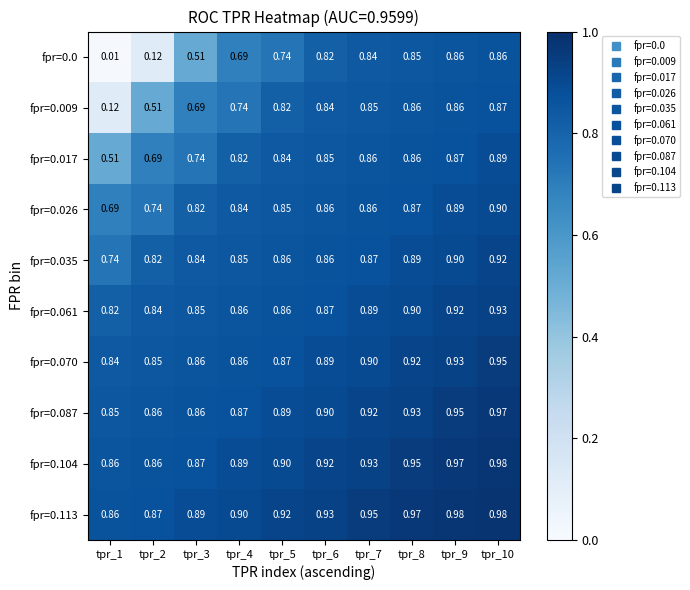

Is the value of fpr=0.017 at tpr_9 greater than the value of fpr=0.070 at tpr_8?

No